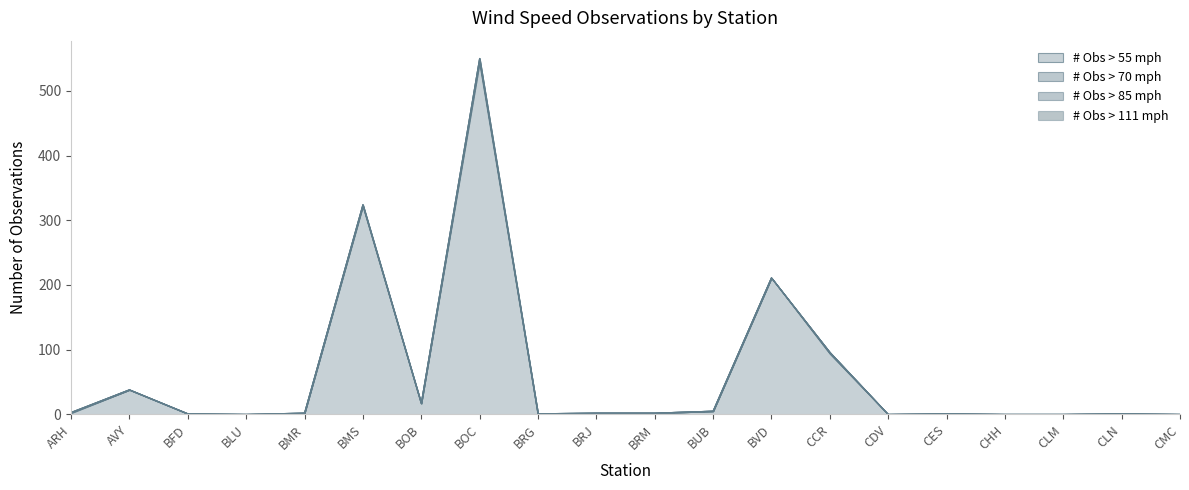

Count the number of data series in this chart.

4